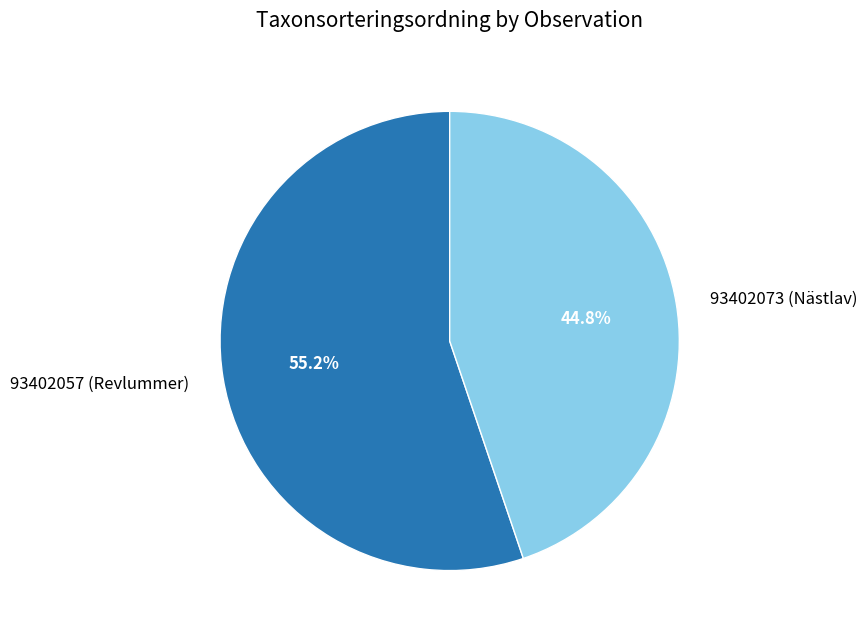

True or false: 93402073 (Nästlav) accounts for 37% of the total.

False